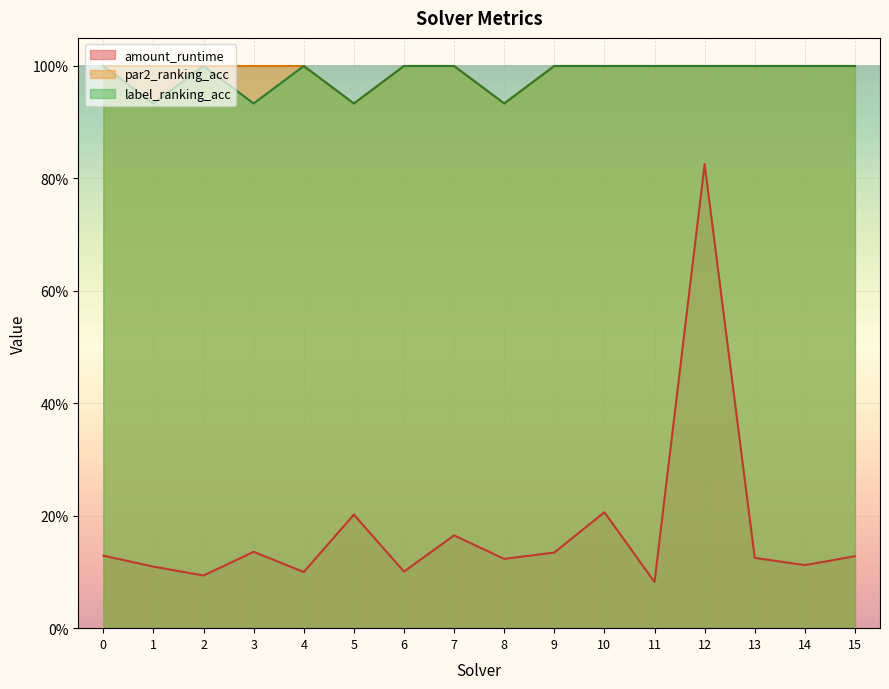

What is the difference between the maximum and second lowest values in the par2_ranking_acc series?

0.1